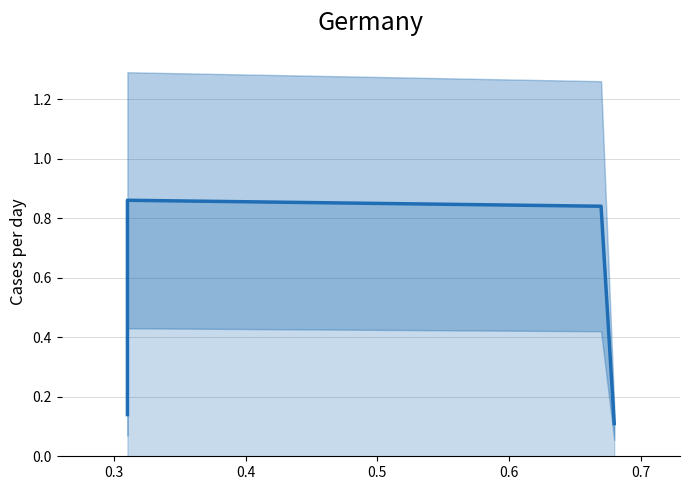

What is the sum of the values at 0.3 and 0.5?

1.0